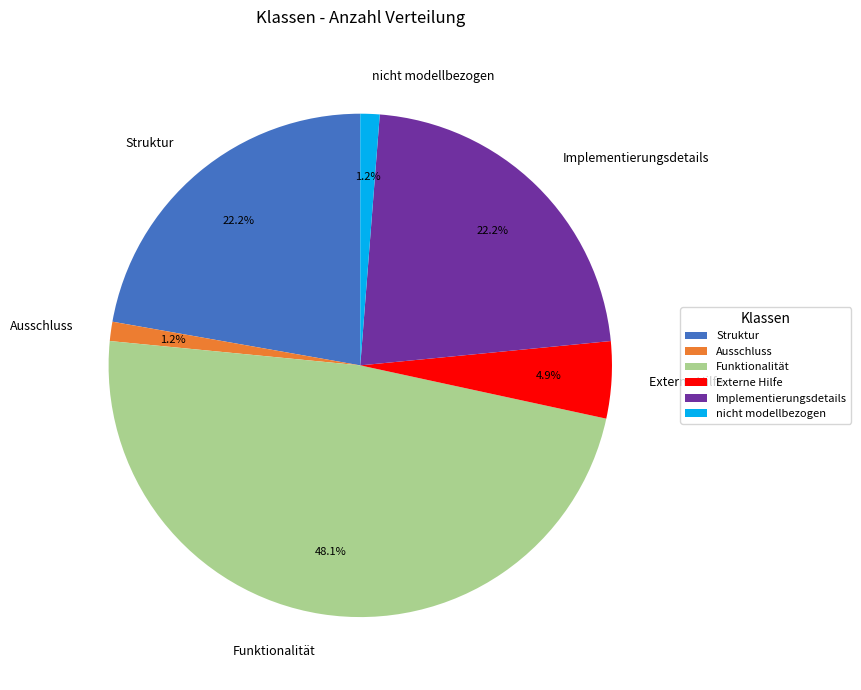

To the nearest percent, what is the average slice percentage?

17%